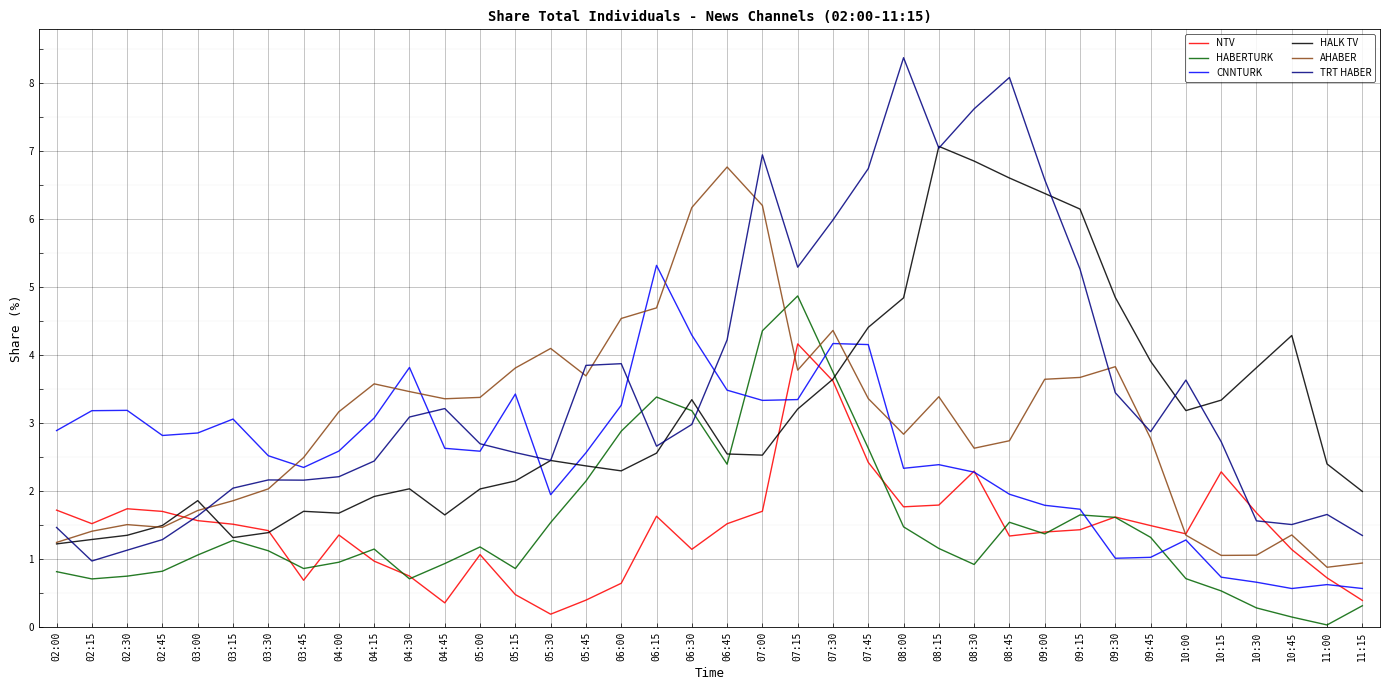

Rank the series by their maximum value, from lowest to highest.

NTV, HABERTURK, CNNTURK, AHABER, HALK TV, TRT HABER